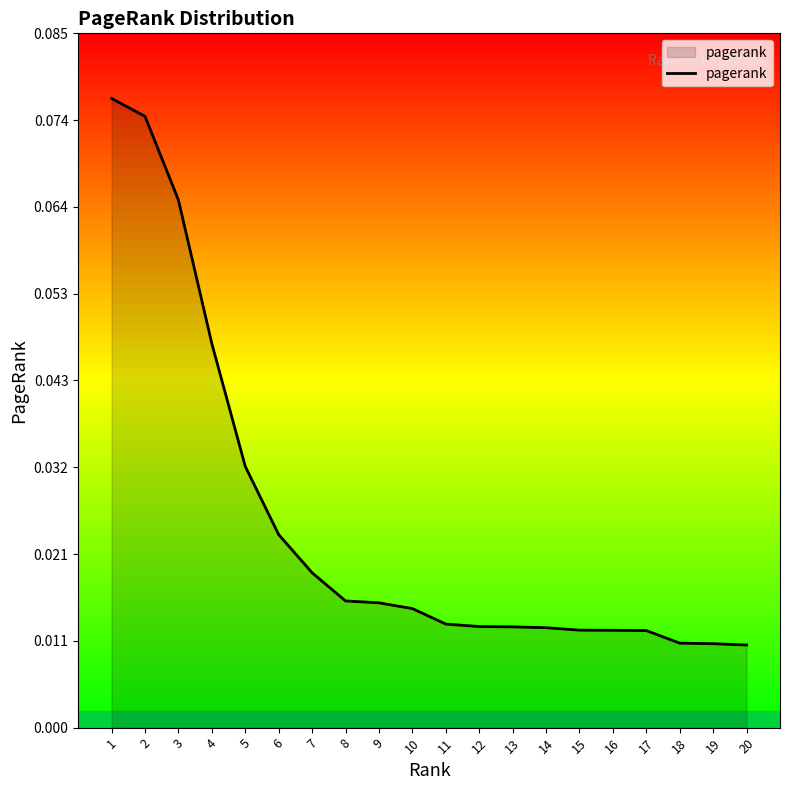

Which has a higher value, 20 or 15?

15